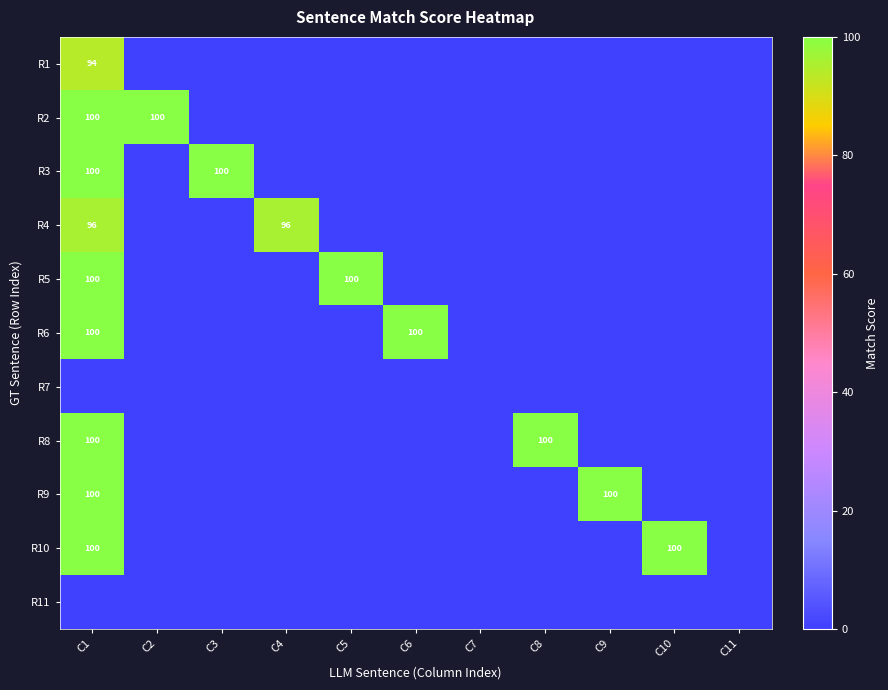

Rank the series at C6 from highest to lowest value.

R6, R1, R2, R3, R4, R5, R7, R8, R9, R10, R11